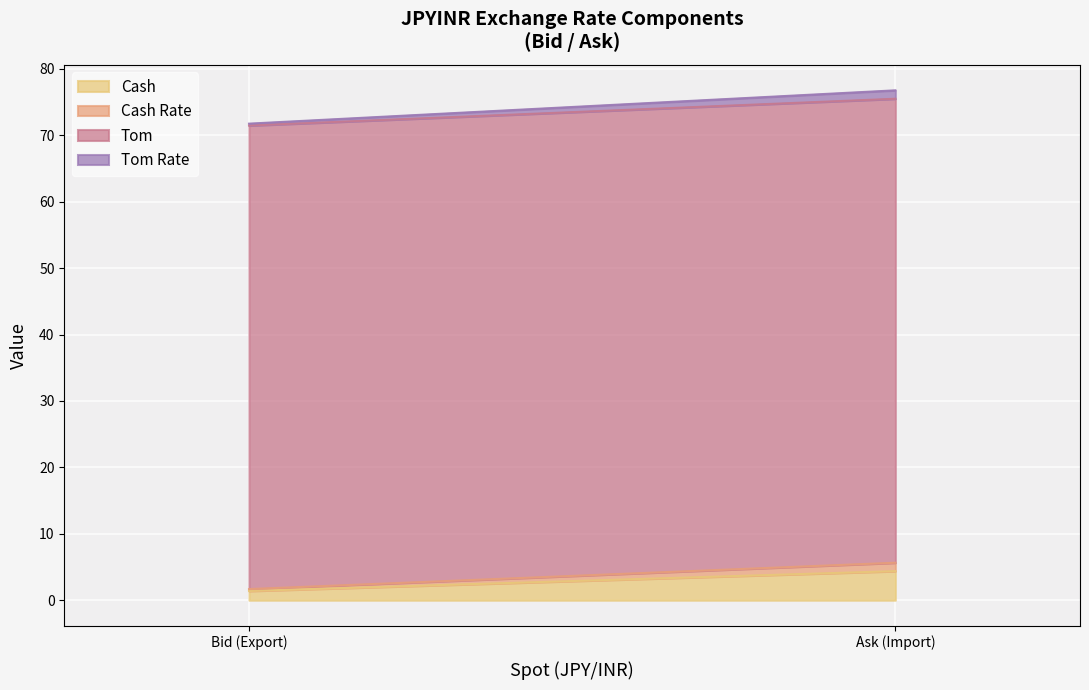

Which series has the largest total across all categories?

Tom